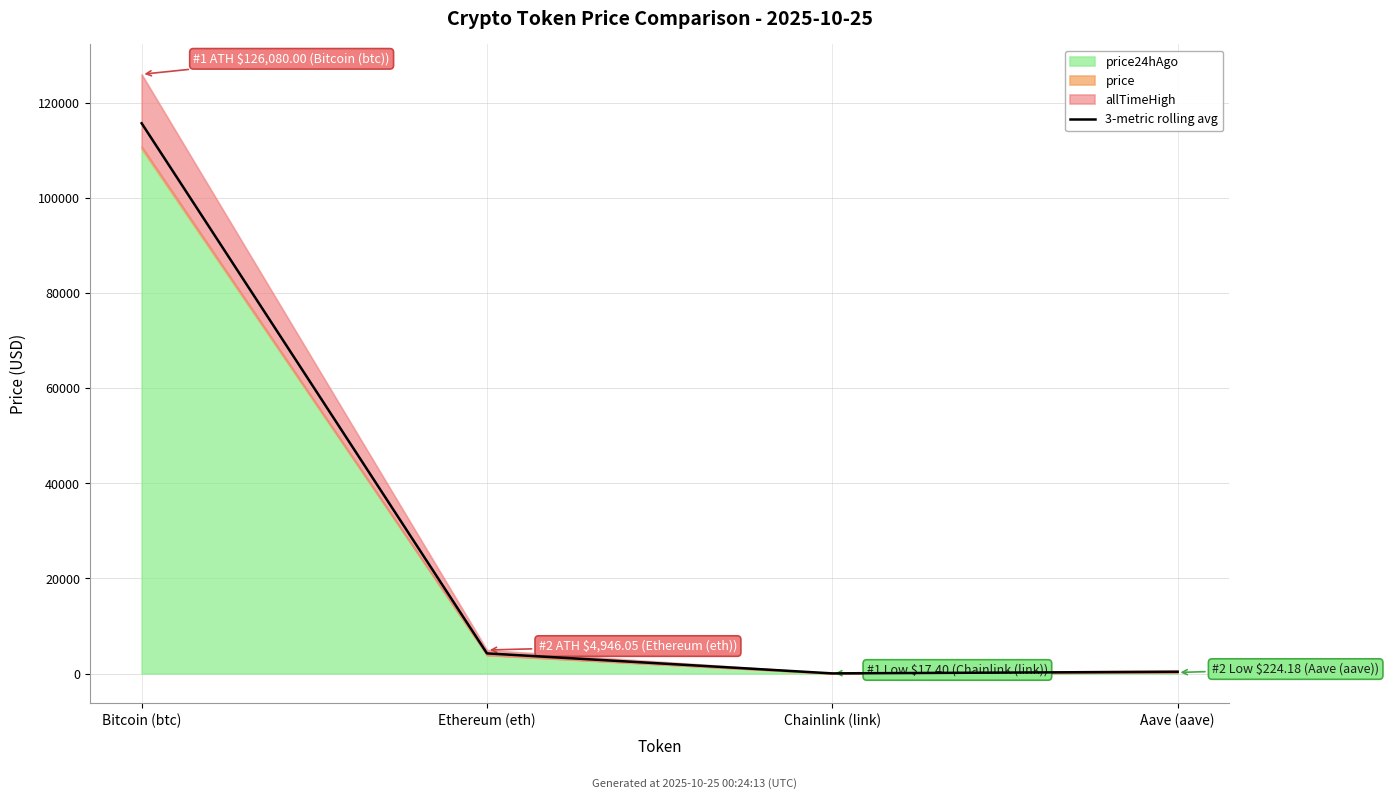

List the labels in order of value, largest first.

Bitcoin (btc), Ethereum (eth), Aave (aave), Chainlink (link)